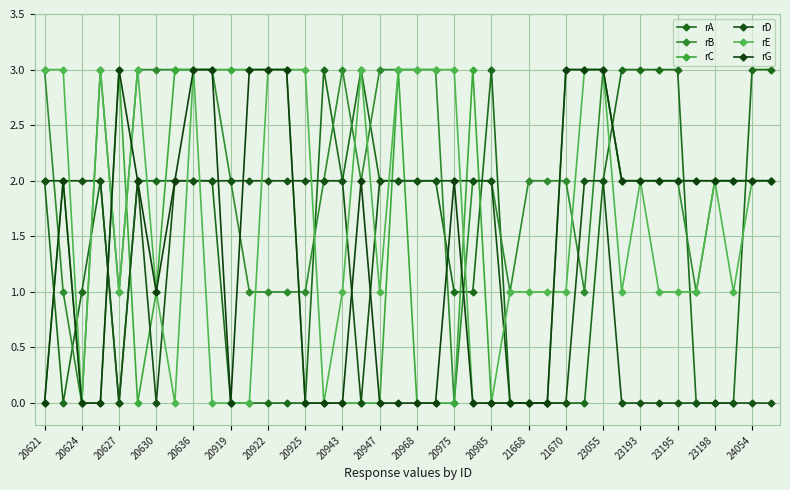

In rE, how many points are higher than both neighbors (excluding endpoints)?

6